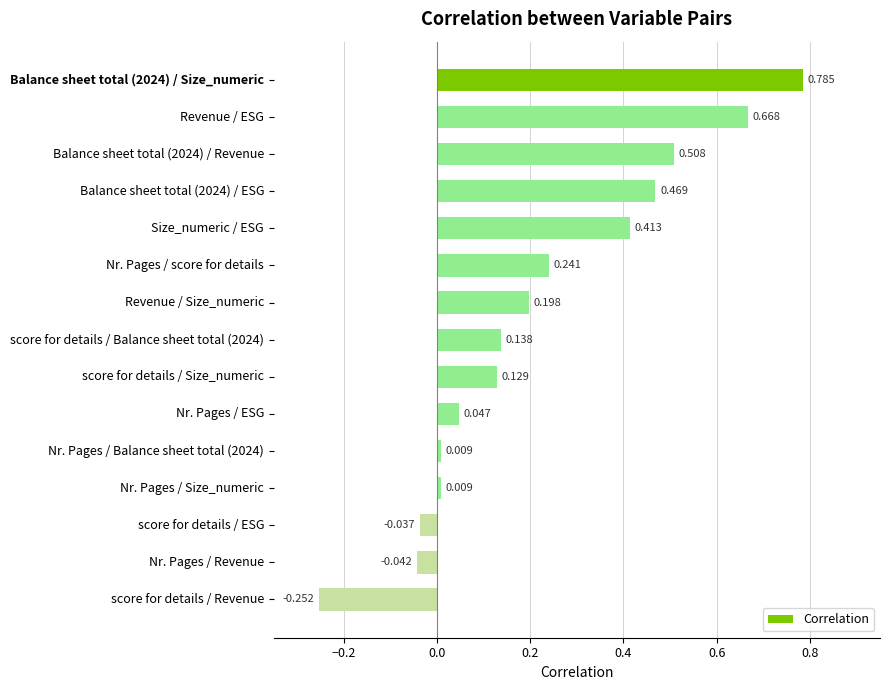

Which has a higher value, Nr. Pages / ESG or Size_numeric / ESG?

Size_numeric / ESG